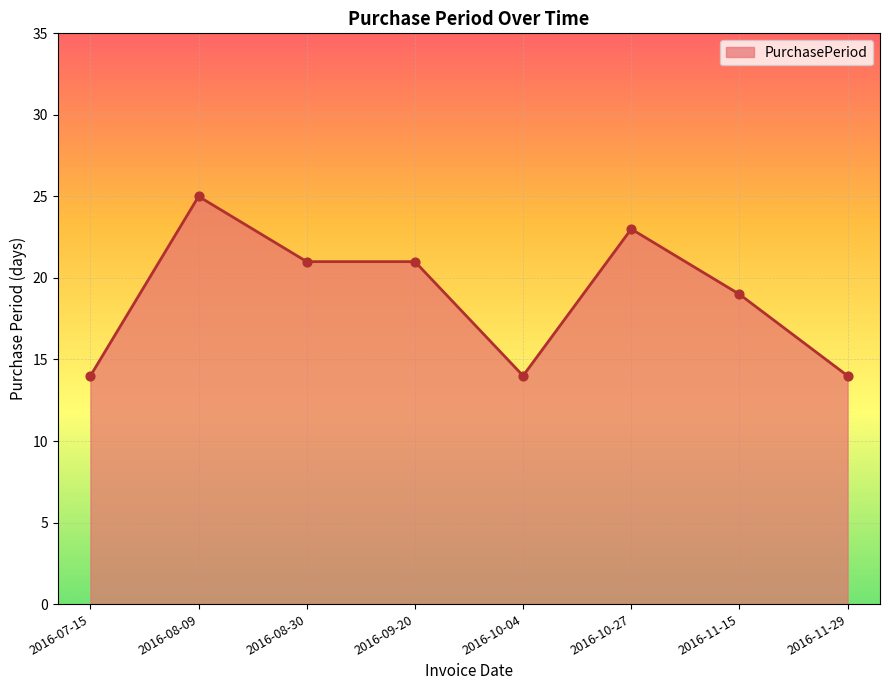

Between 2016-10-04 and 2016-11-15, which is larger?

2016-11-15